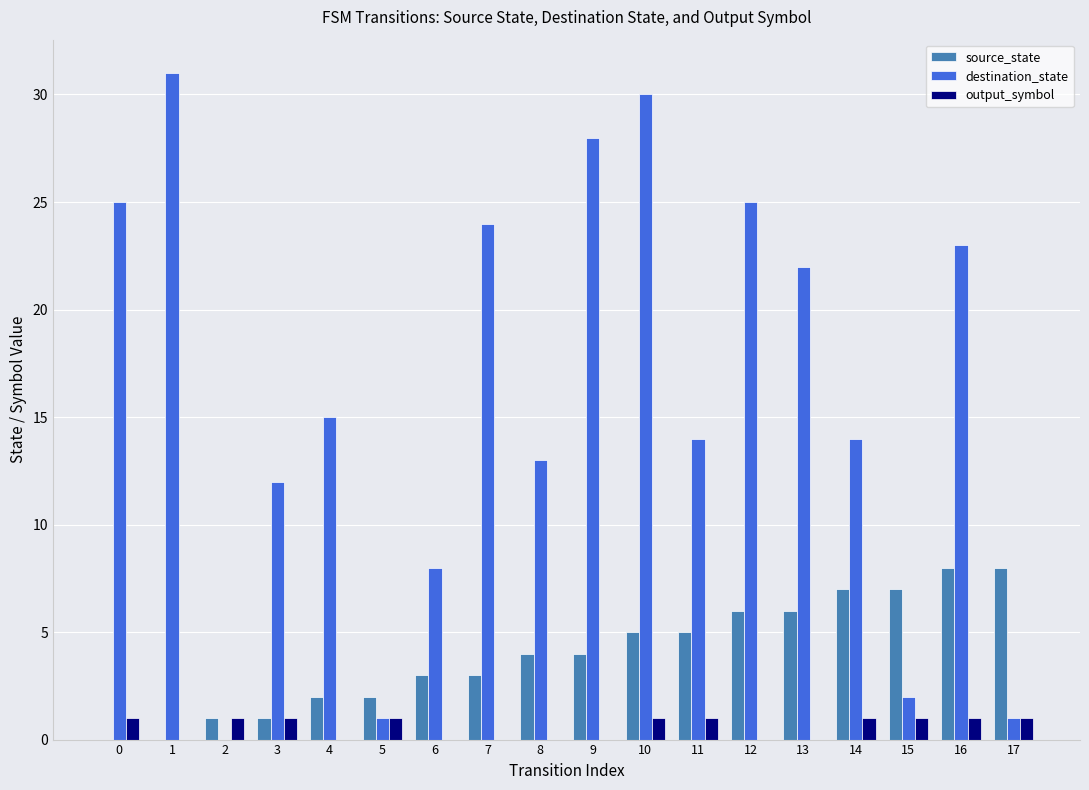

What is the sum of all destination_state values?

288